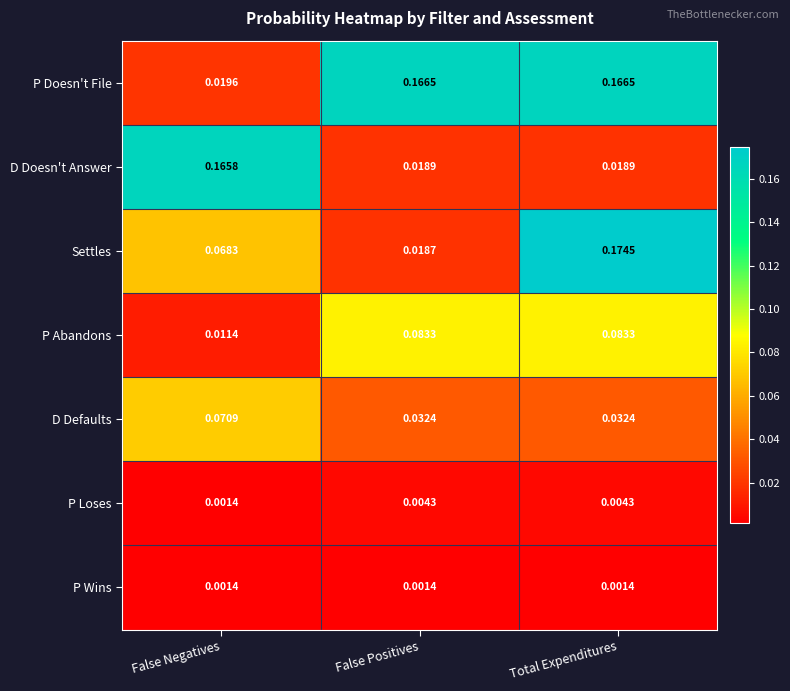

Where is P Loses nearest to the value 0?

False Negatives